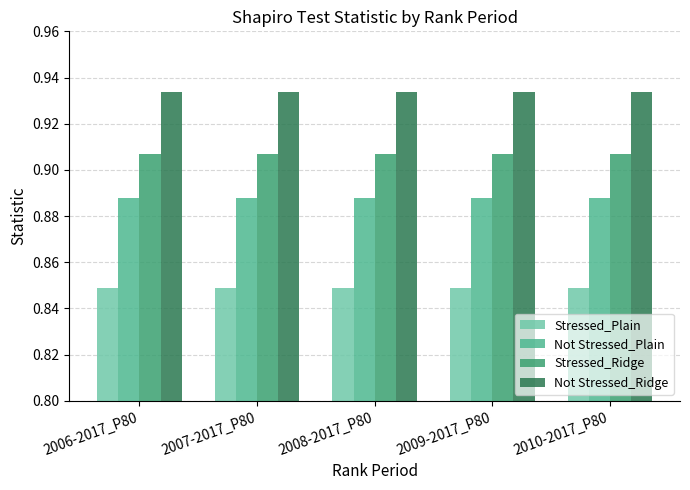

How many bars are there in each group?

4